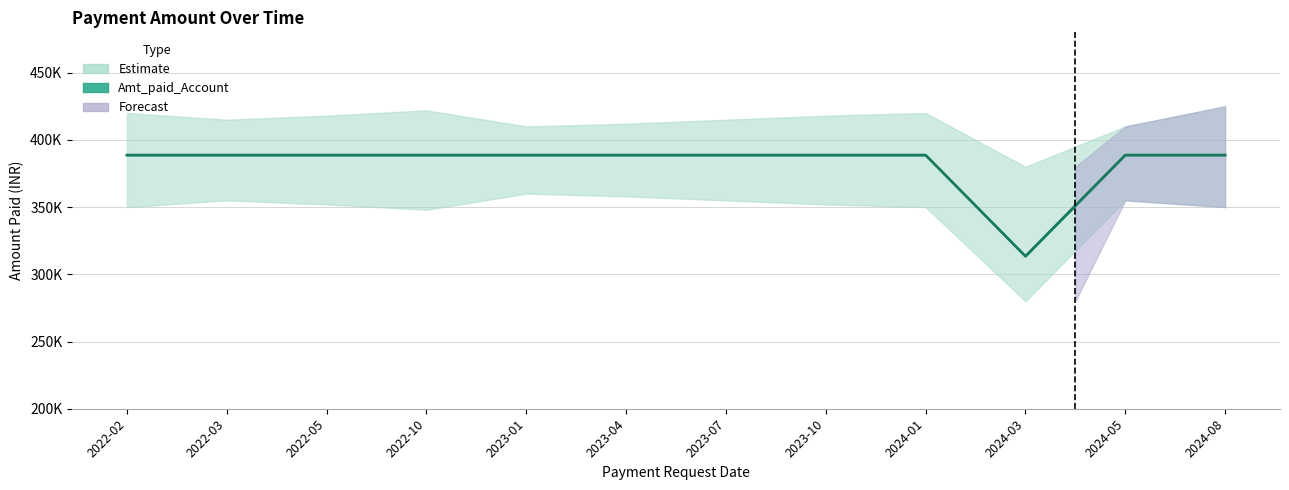

List the labels in order of value, largest first.

2024-05, 2024-08, 2022-02, 2022-03, 2022-05, 2022-10, 2023-01, 2023-04, 2023-07, 2023-10, 2024-01, 2024-03